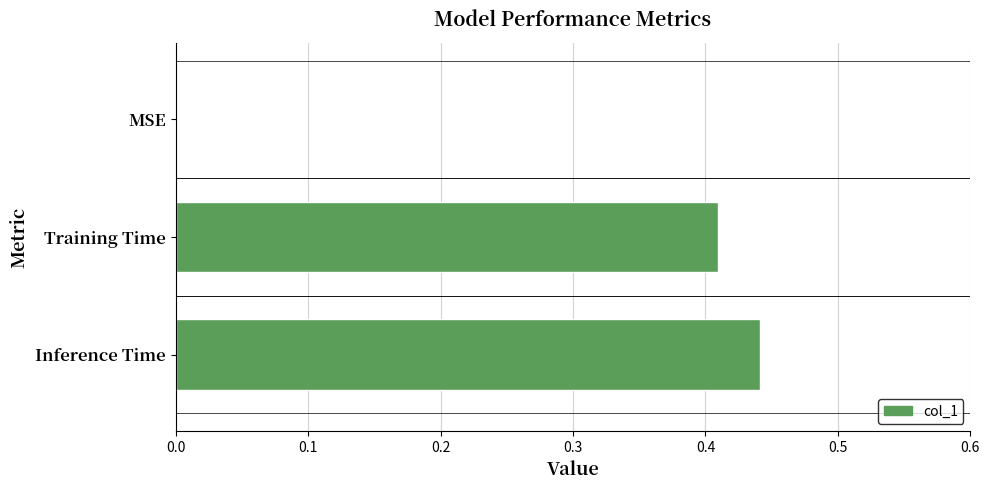

What is the sum of all values?

0.9